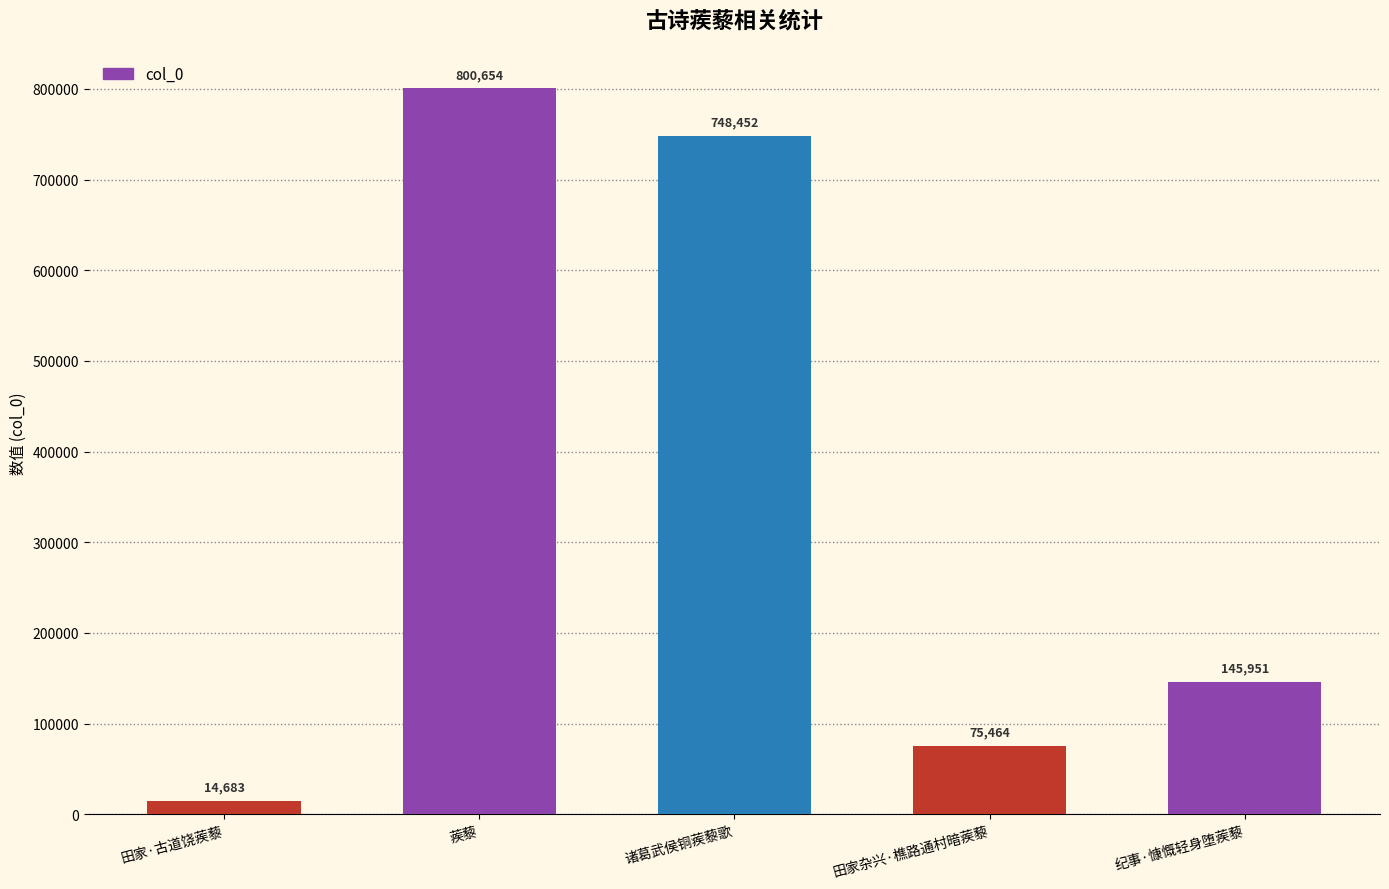

Reading left to right, what are all the values shown in this chart?

田家·古道饶蒺藜=14683	蒺藜=800654	诸葛武侯铜蒺藜歌=748452	田家杂兴·樵路通村暗蒺藜=75464	纪事·慷慨轻身堕蒺藜=145951